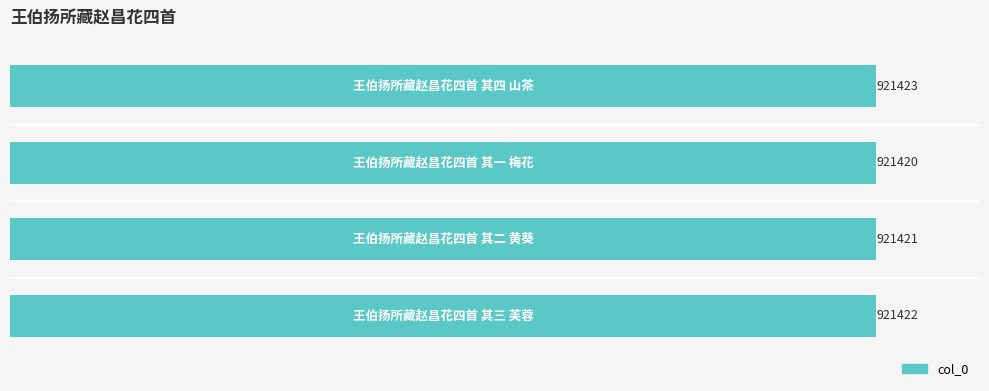

What is the minimum value shown in the chart?

921420